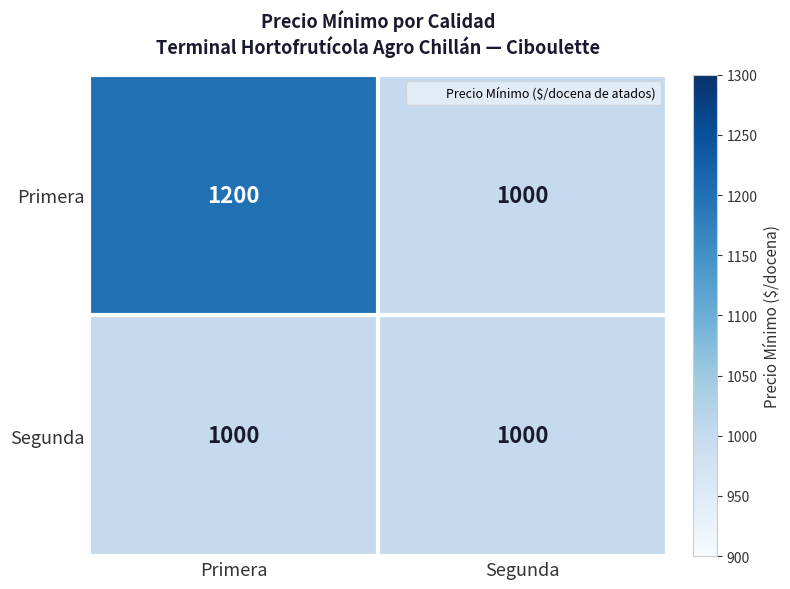

Which series has the widest spread of values?

Primera